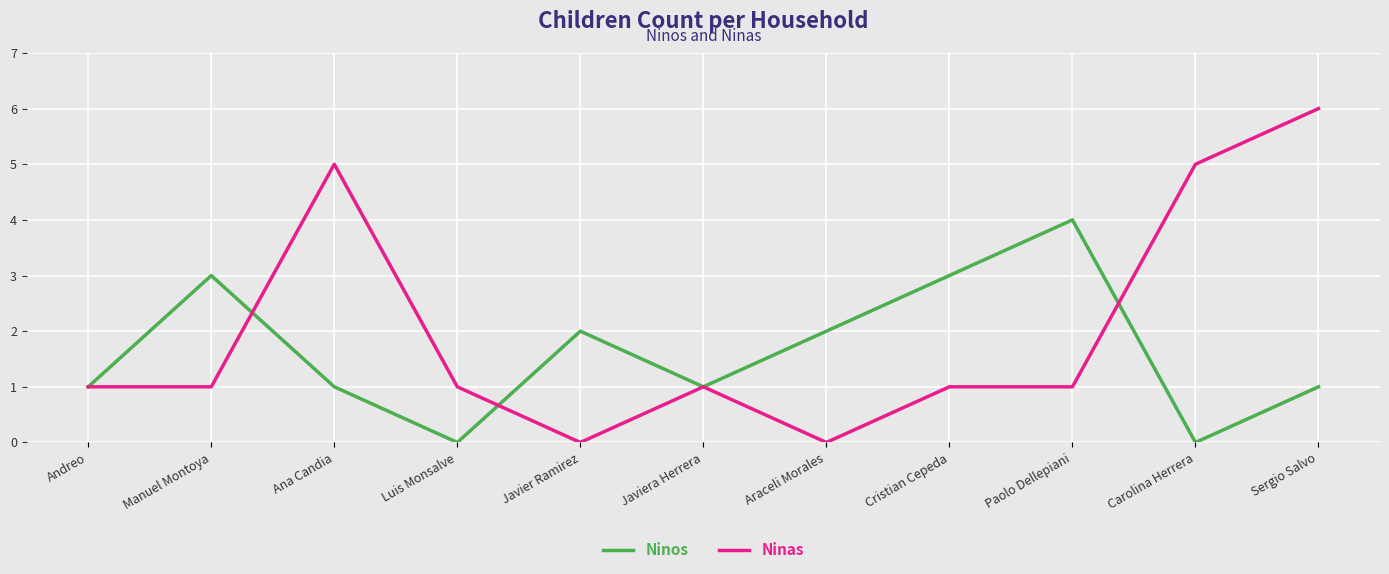

At which category is the sum across all series the highest?

Sergio Salvo